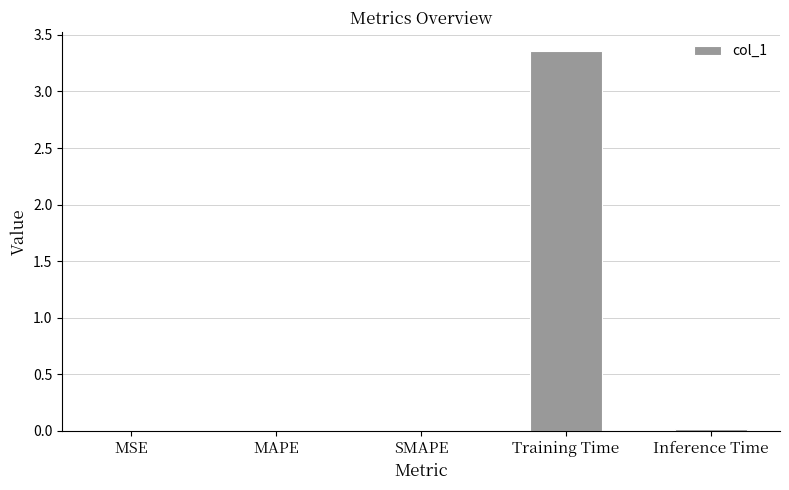

The chart shows a value of 0.0 at MAPE. True or false?

True